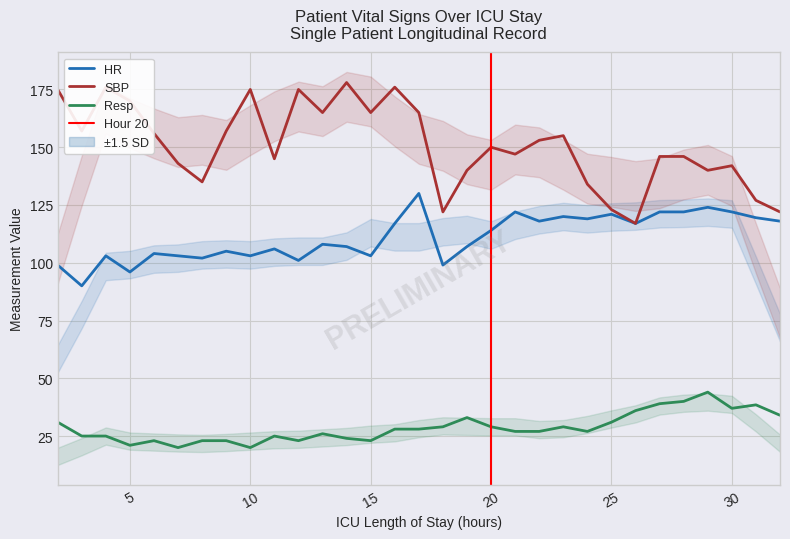

What is the difference between the highest and lowest values at 4?

151.0